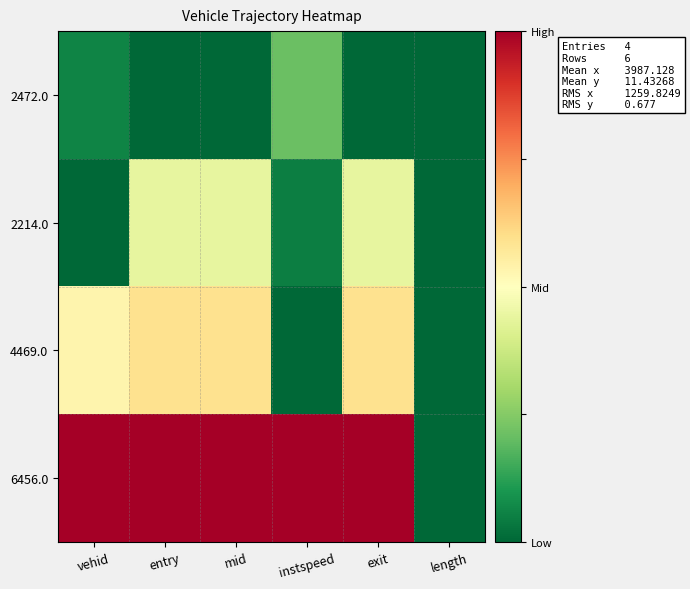

At which category is the sum across all series the highest?

entry